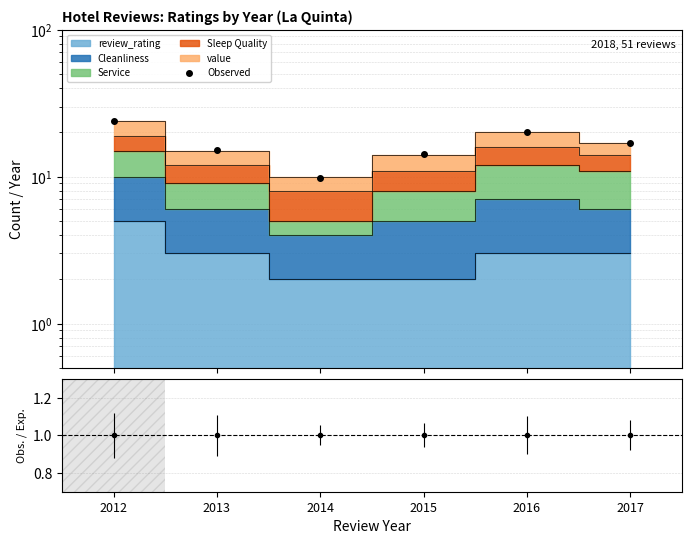

Which has a higher value, 2013 or 2017?

2017